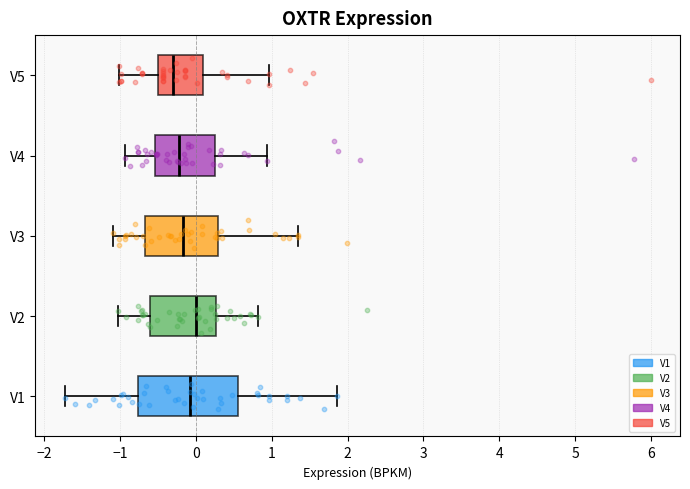

Which box is the widest, from its left edge to its right edge?

V1